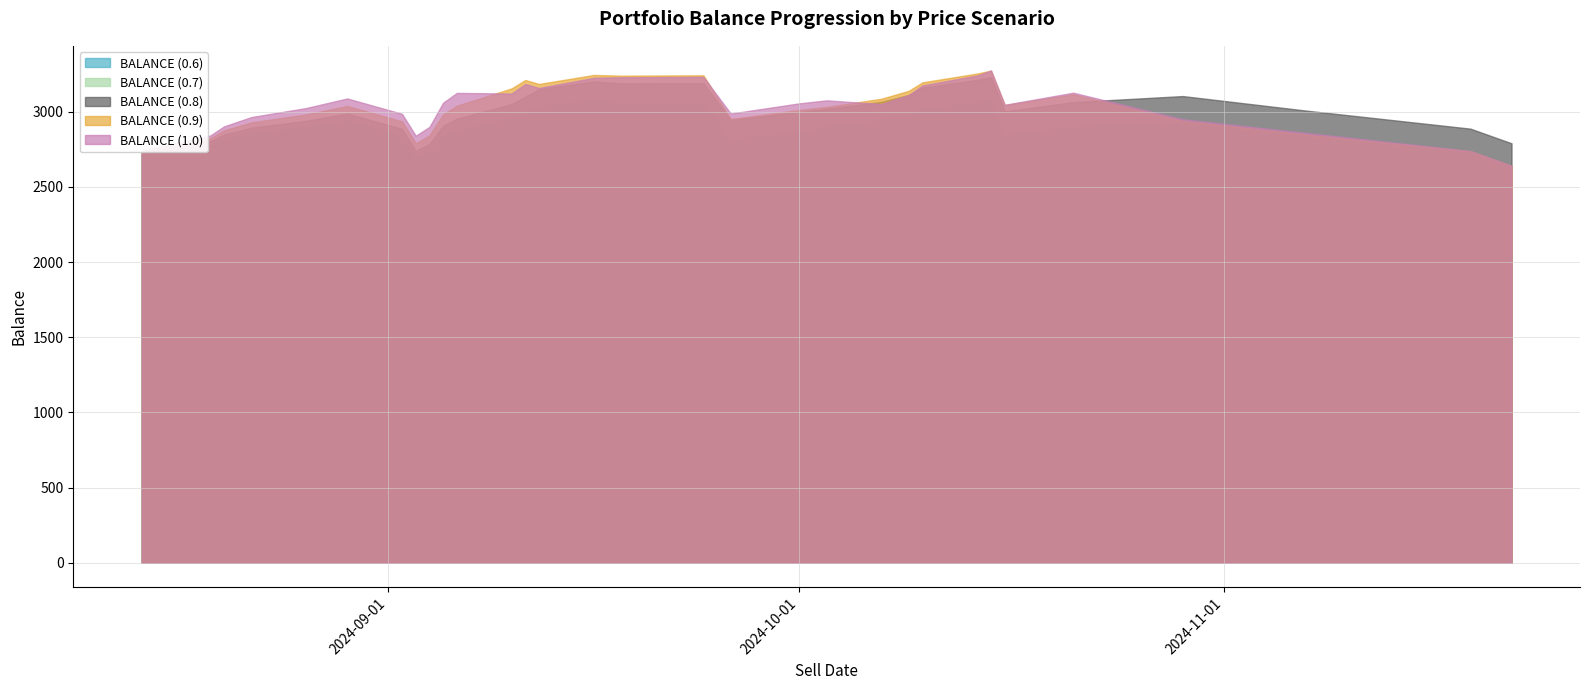

At which label does BALANCE (0.9) reach its minimum?

2024-11-22